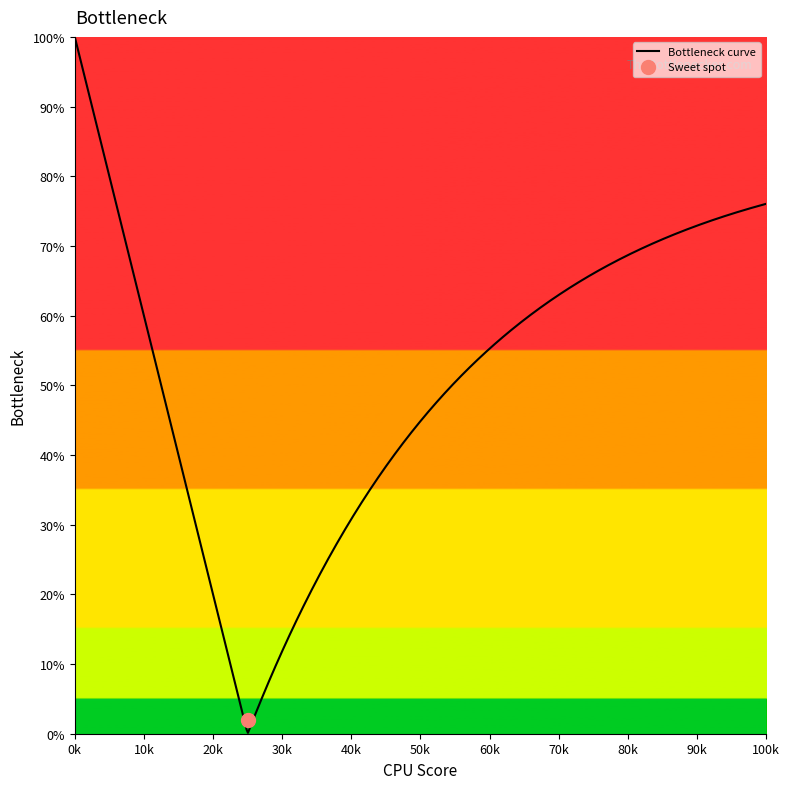

At how many categories does at least one series exceed 11?

14